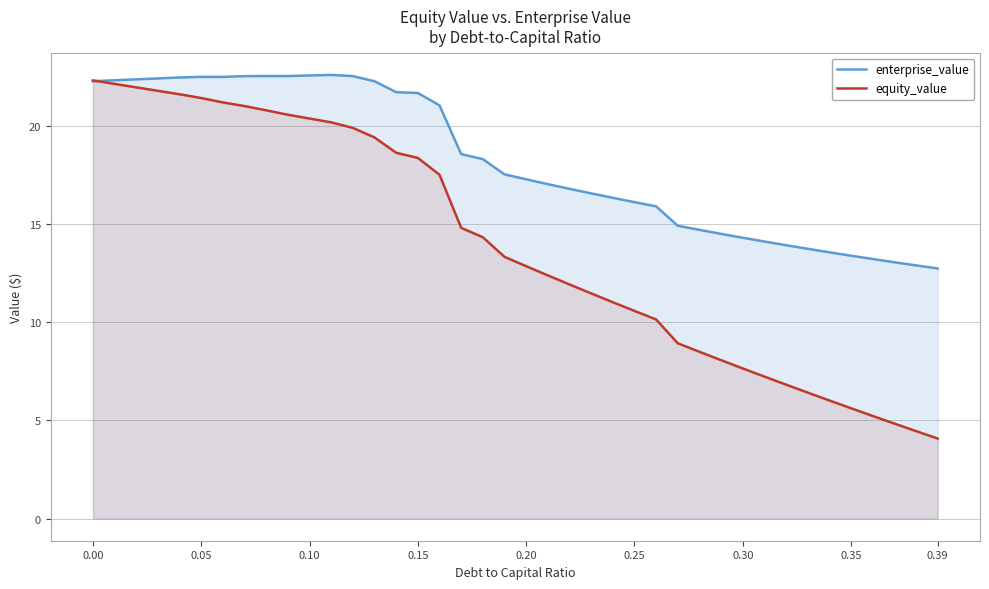

Which series has the largest total across all categories?

enterprise_value